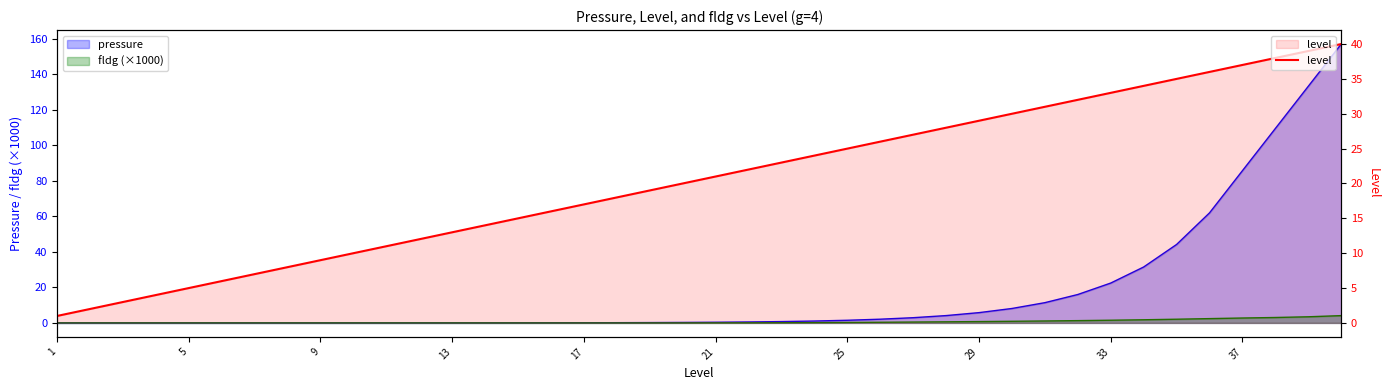

True or false: the data shows 13 at 25.

False